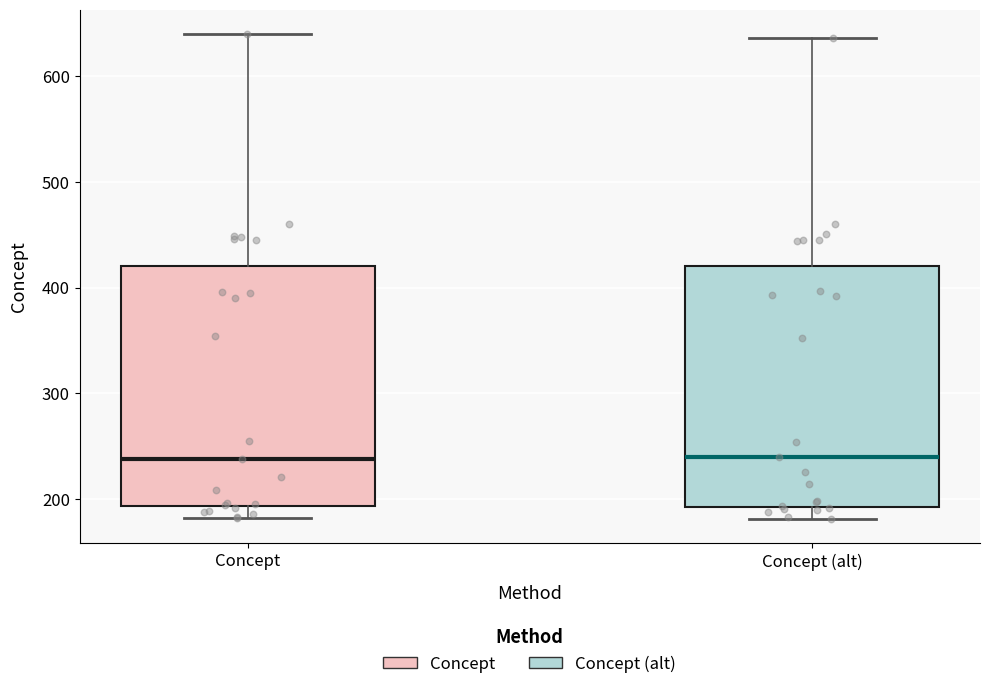

Where is the upper edge of the box for Concept (alt) on the y-axis? The values are not printed on the chart, so give them approximately, as read against the axis.

420